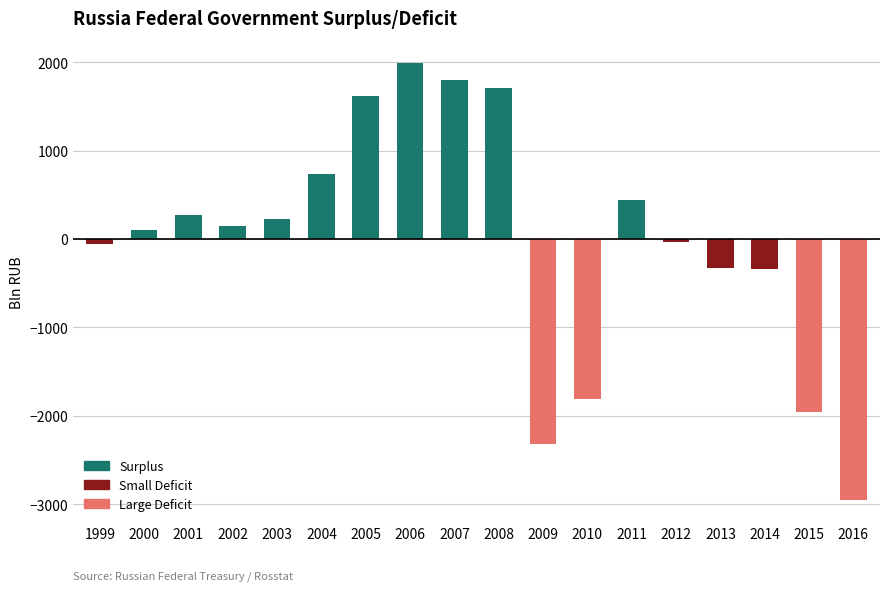

How many values exceed 150?

9